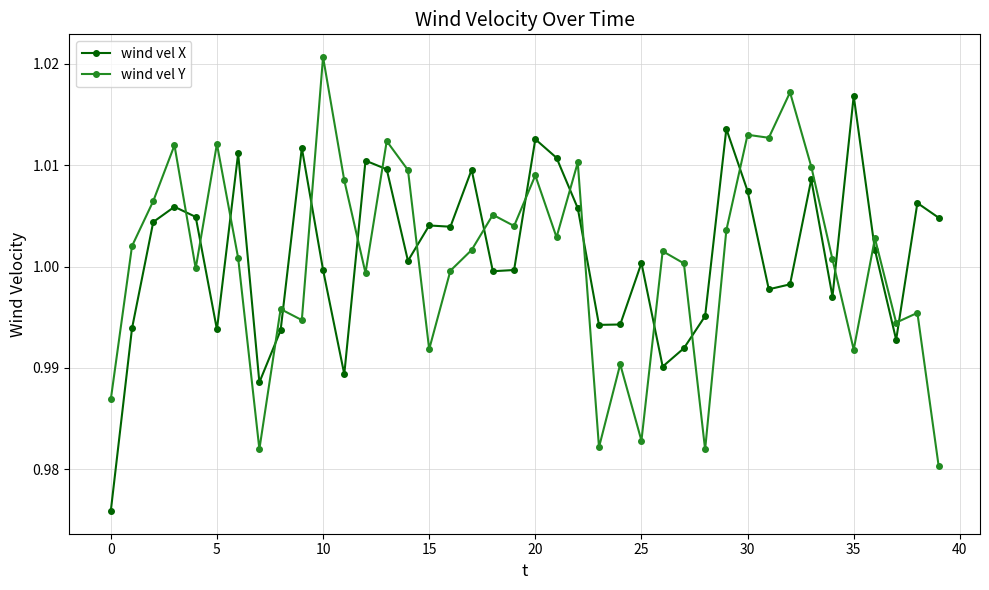

How many distinct data groups are displayed?

2